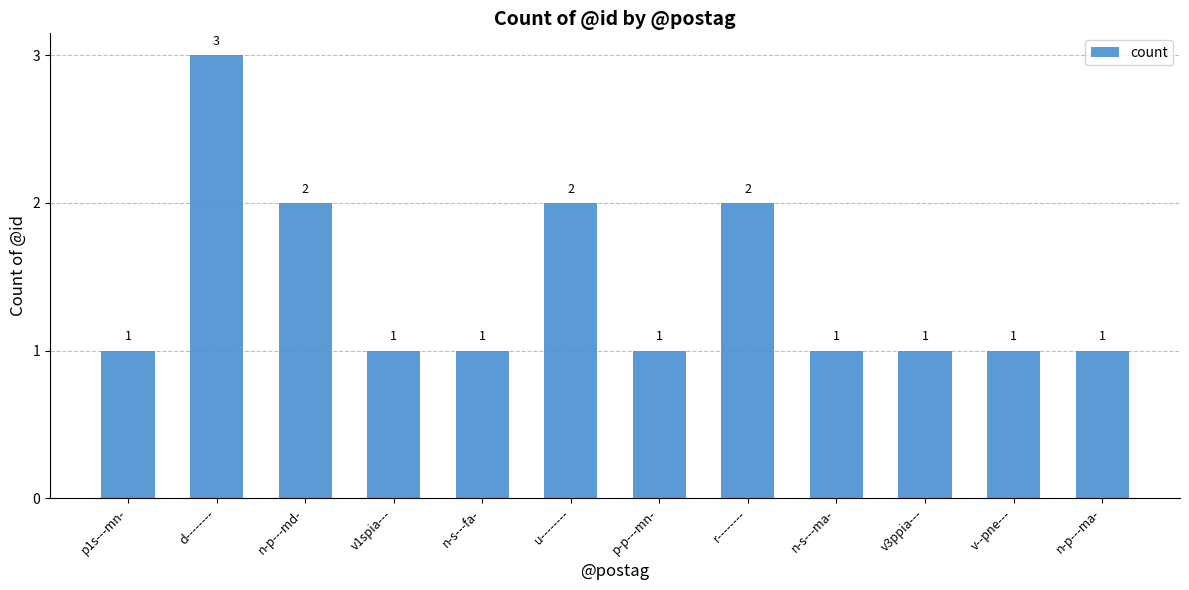

Approximately how many times larger is the value at u-------- compared to p-p---mn-?

2.0